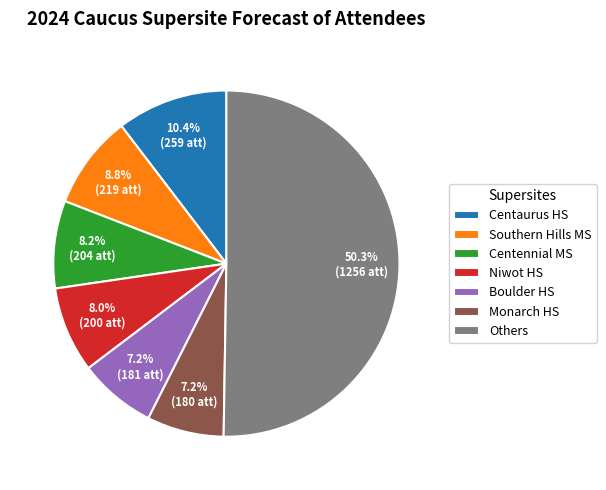

How many segments does this pie chart have?

7